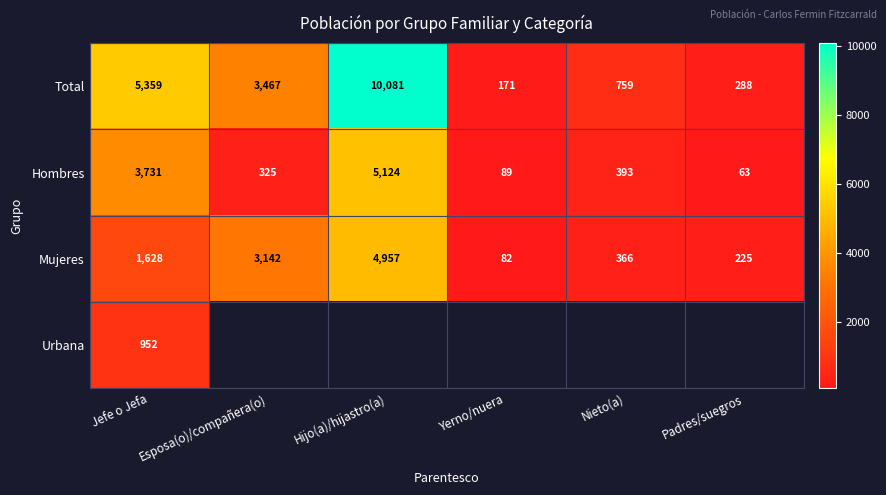

What is the total value across all series at Jefe o Jefa?

11670.0